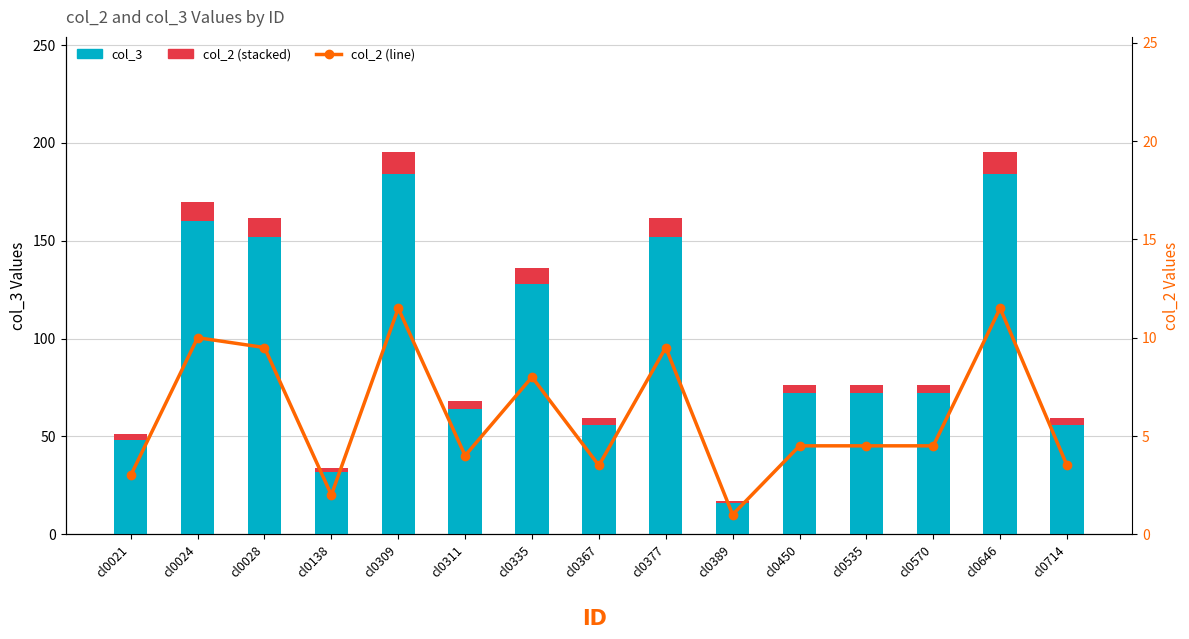

Where is col_3 nearest to the value 100?

cl0335